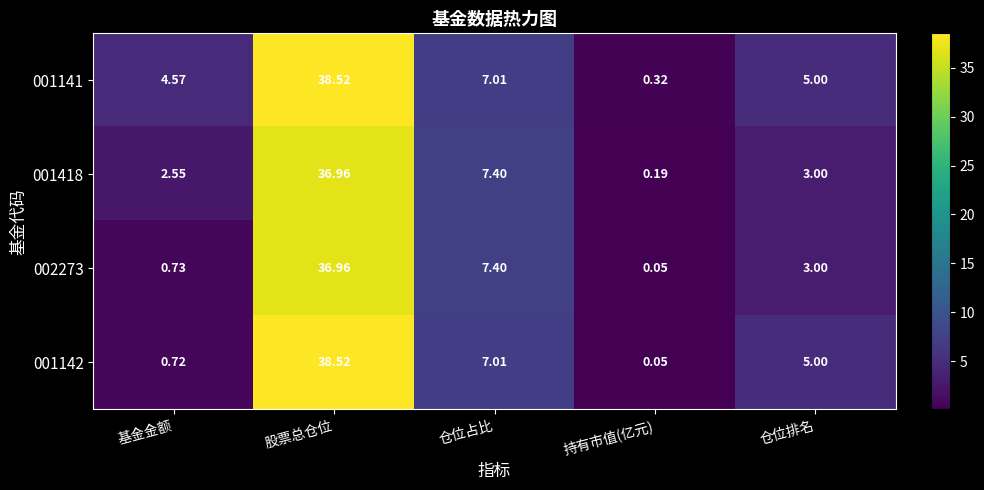

Which series has the largest total across all categories?

001141